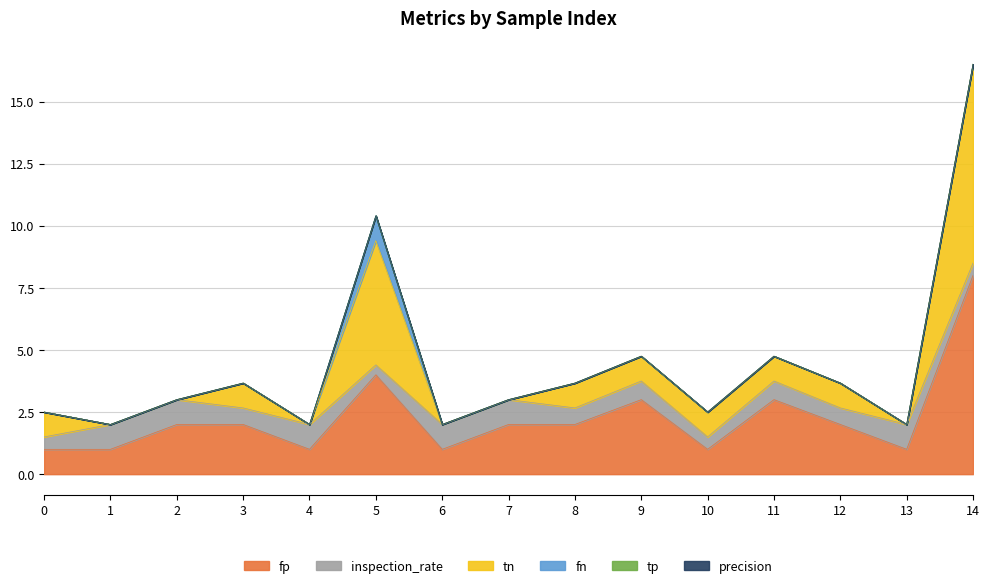

What is the difference between the maximum and minimum values in the tn series?

8.0